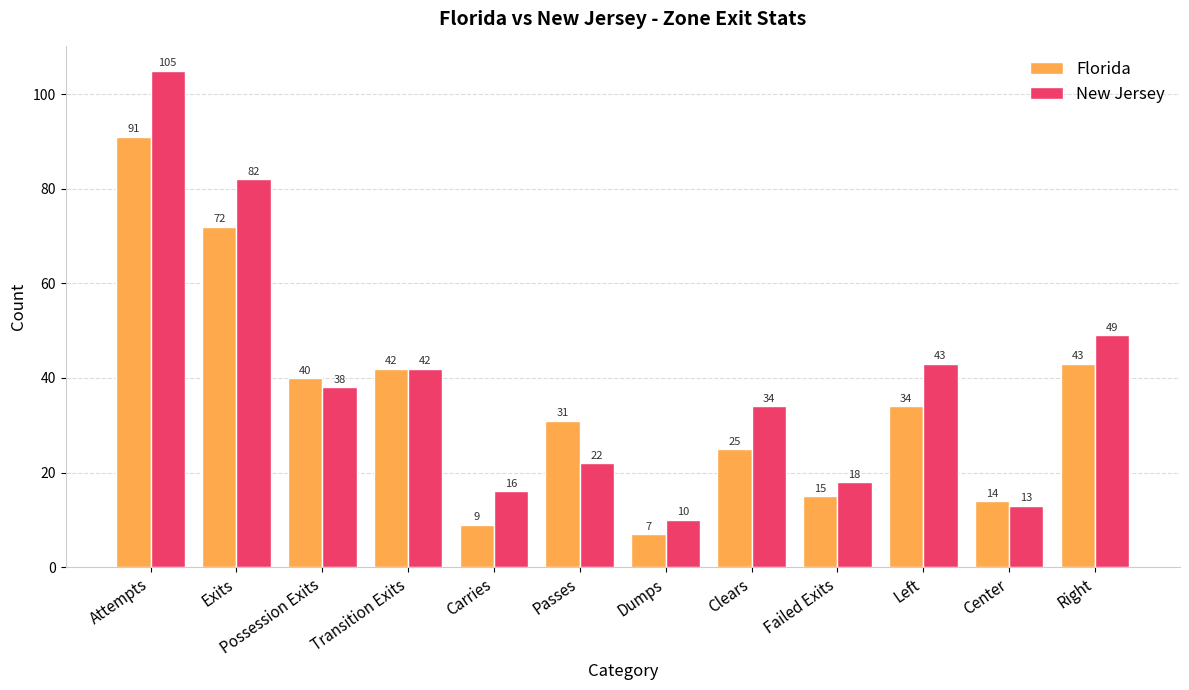

What is the difference between the New Jersey values at Passes and Carries?

6